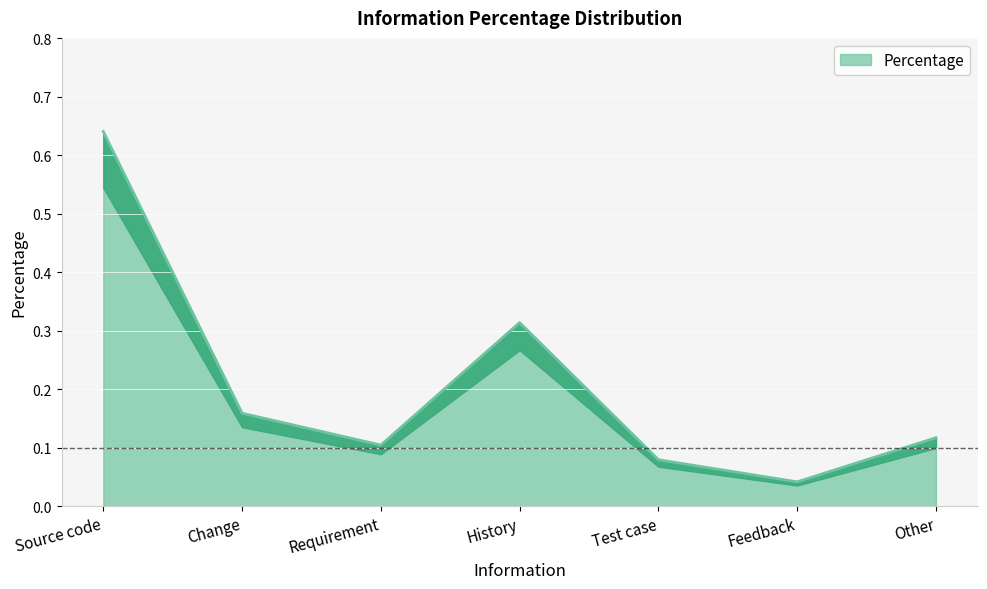

Reading left to right, what are all the values shown in this chart?

Source code=0.6	Change=0.2	Requirement=0.1	History=0.3	Test case=0.1	Feedback=0.0	Other=0.1